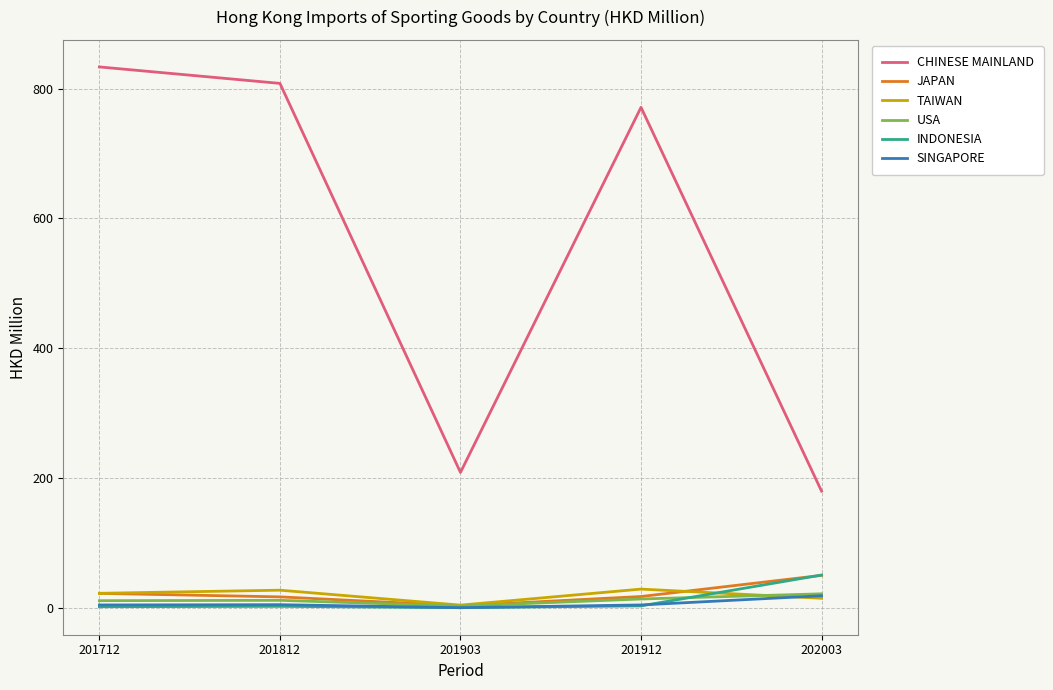

Between 201812 and 201912, which series saw the biggest shift?

CHINESE MAINLAND